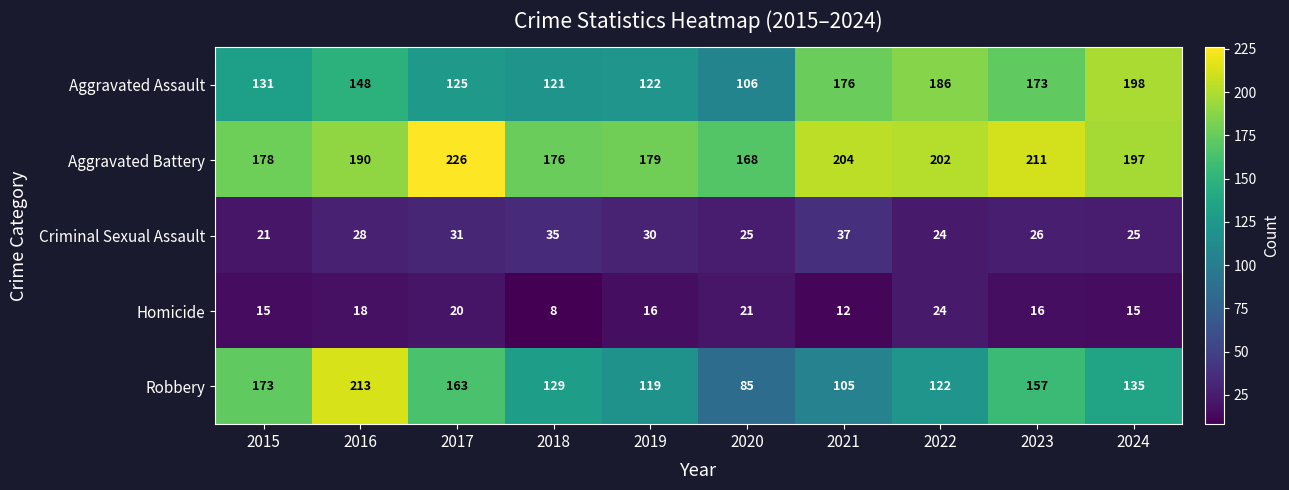

Between 2017 and 2019, which series saw the biggest shift?

Aggravated Battery